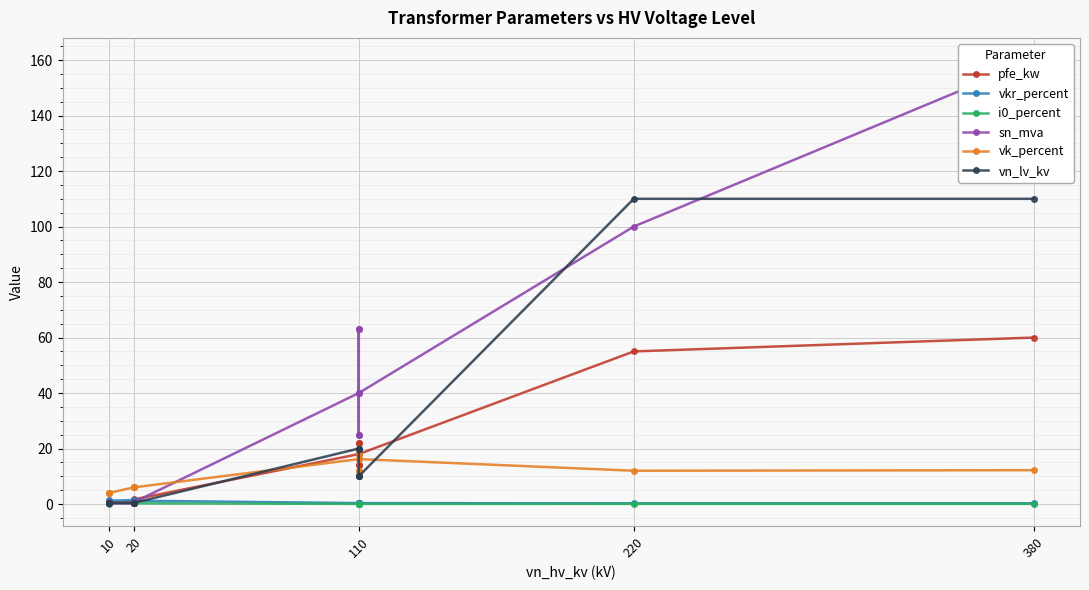

What is the value of the sn_mva point at the 8th from the left?

63.0